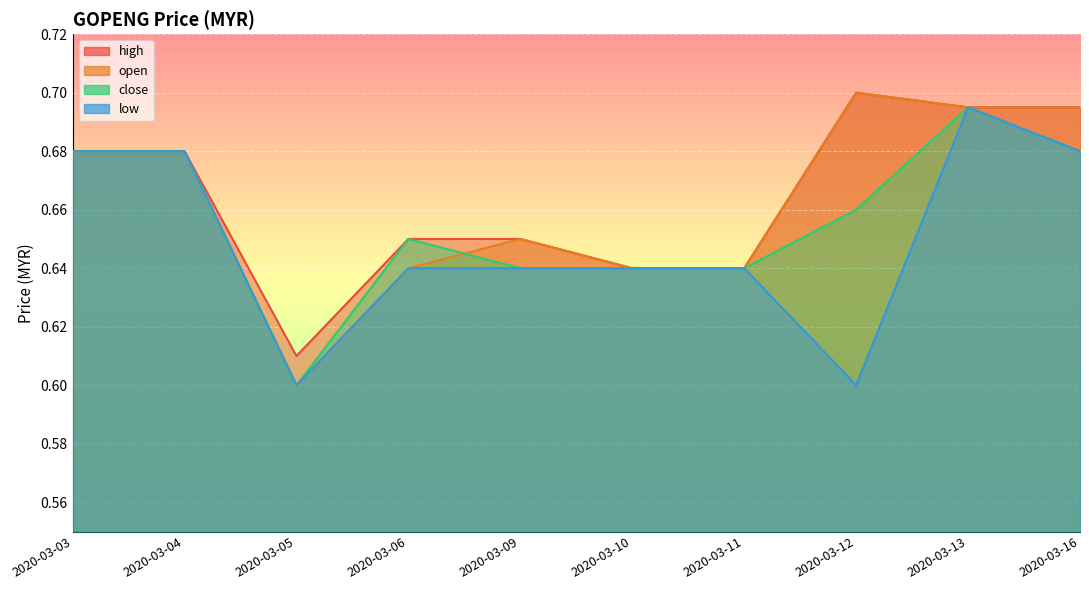

Count the open values in the range 0 to 1.

10